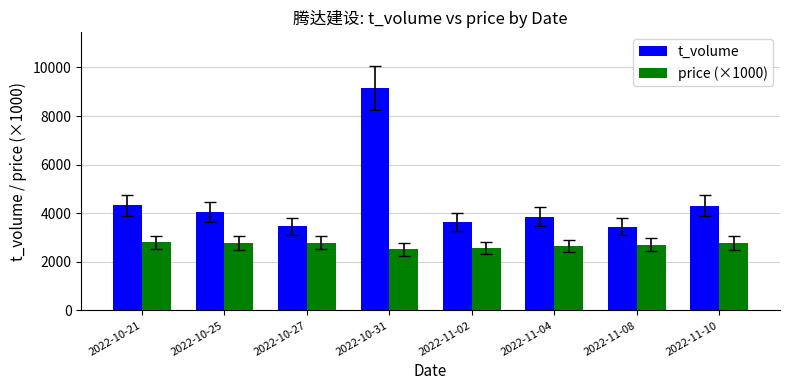

What is the difference between the highest and lowest values at 2022-10-21?

1535